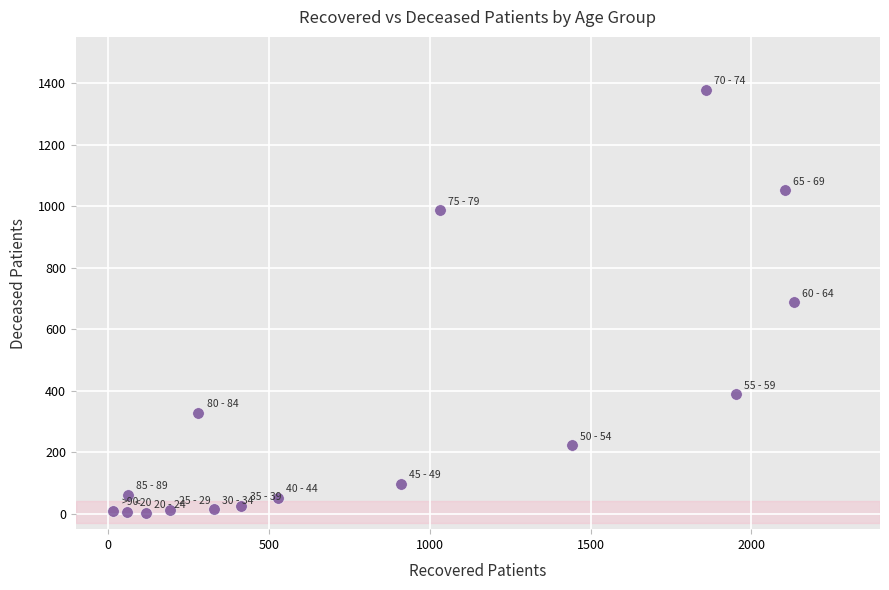

What is the range of X values (max minus min)?

2118